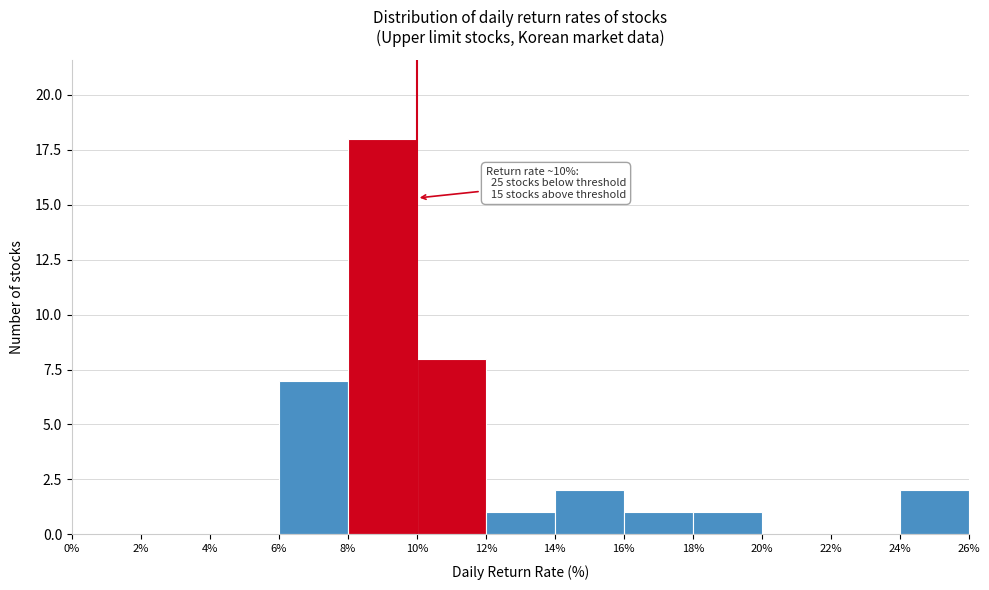

Over which range of the x-axis is the bar tallest?

8% to 10%